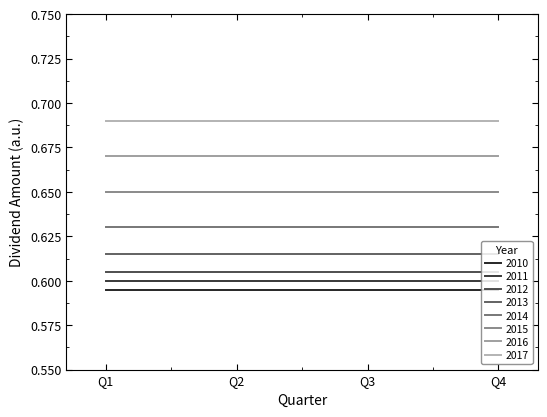

Reading left to right, extract all data points from this chart.

0.6	0.6	0.6	0.6	0.6	0.6	0.6	0.6	0.6	0.6	0.6	0.6	0.6	0.6	0.6	0.6	0.6	0.6	0.6	0.6	0.7	0.7	0.7	0.7	0.7	0.7	0.7	0.7	0.7	0.7	0.7	0.7